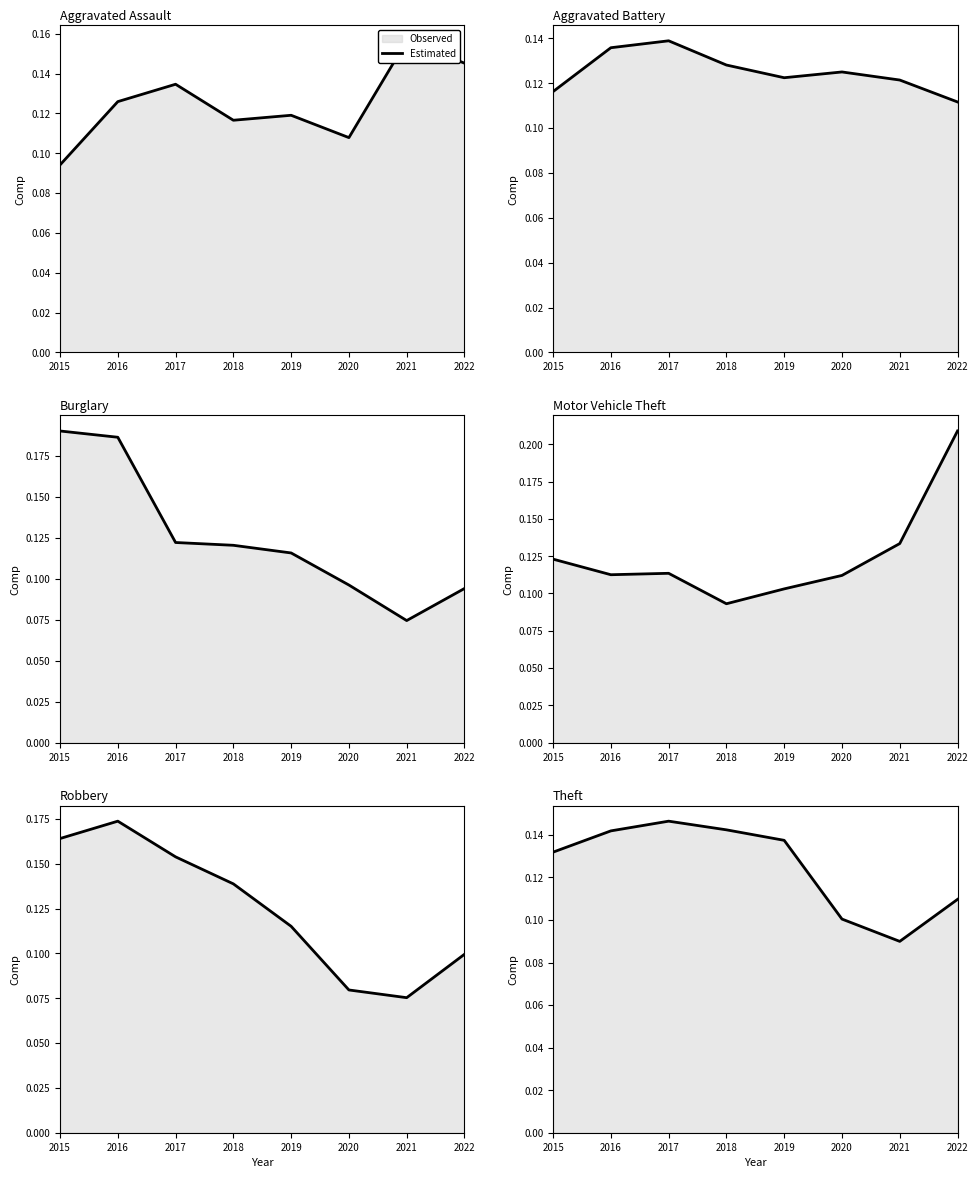

What is the average value?

0.1